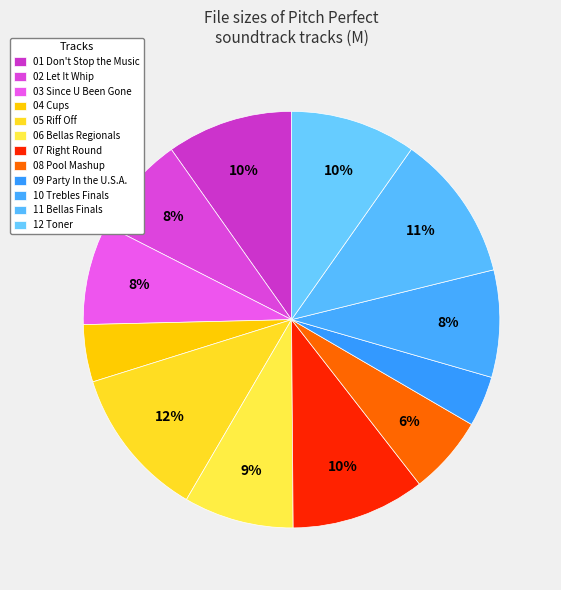

Count the number of slices in the pie.

12